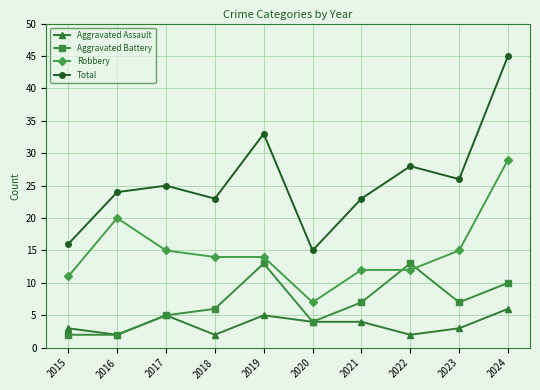

True or false: Aggravated Assault and Robbery intersect in this chart.

False